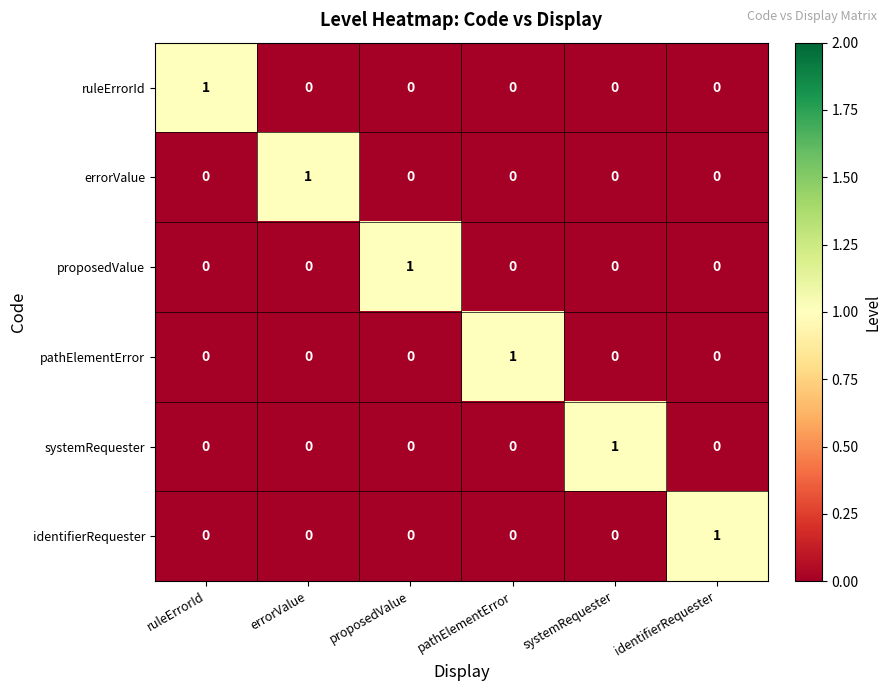

True or false: identifierRequester has a value of 0 at ruleErrorId.

True